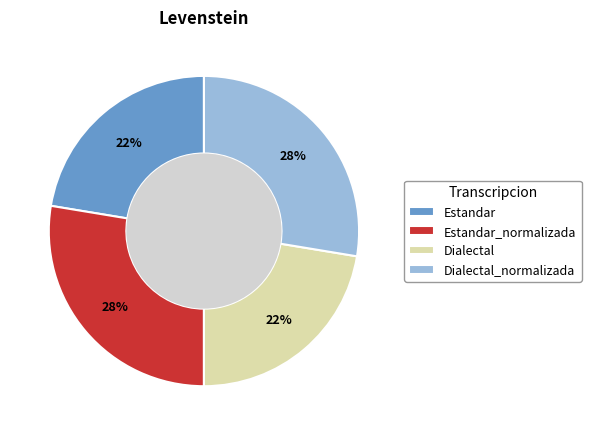

What is the ratio of the value at Estandar to the value at Dialectal?

1.0